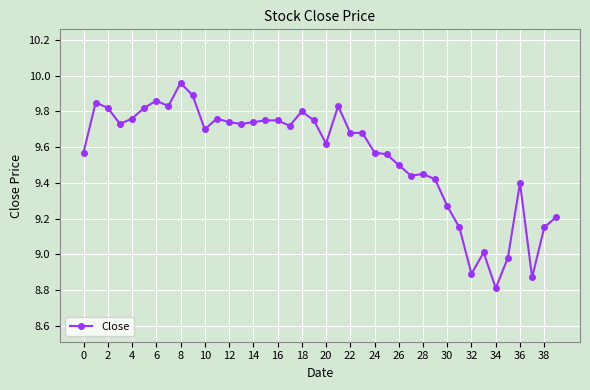

Does the chart have visible grid lines?

Yes